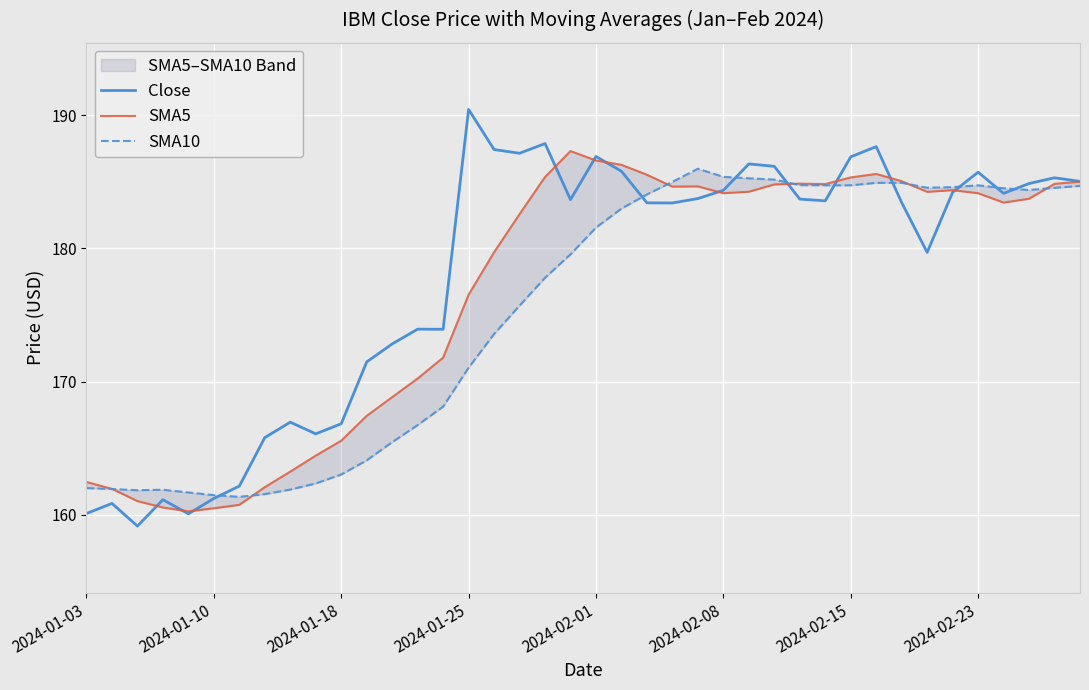

What is the lowest value of the Close series?

159.2